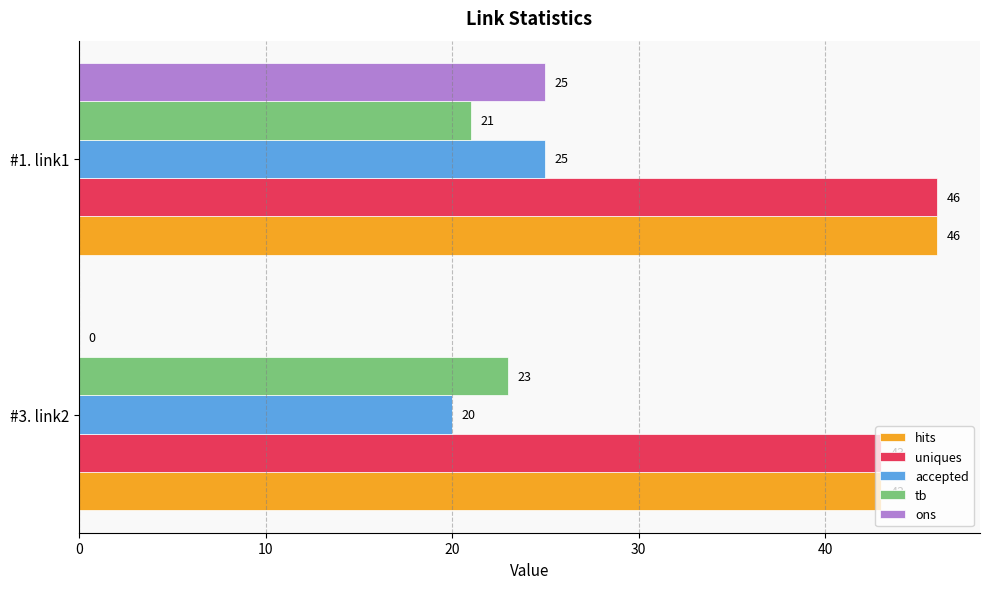

What is the sum of the tb values at #3. link2 and #1. link1?

44